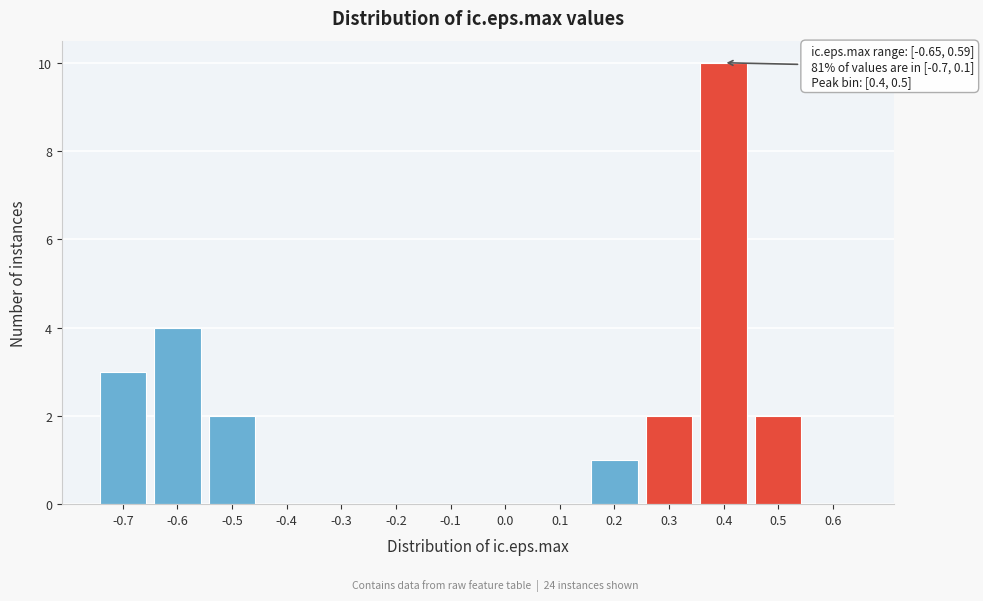

Reading left to right, extract all data points from this chart.

-0.7=3	-0.6=4	-0.5=2	-0.4=0	-0.3=0	-0.2=0	-0.1=0	0.0=0	0.1=0	0.2=1	0.3=2	0.4=10	0.5=2	0.6=0